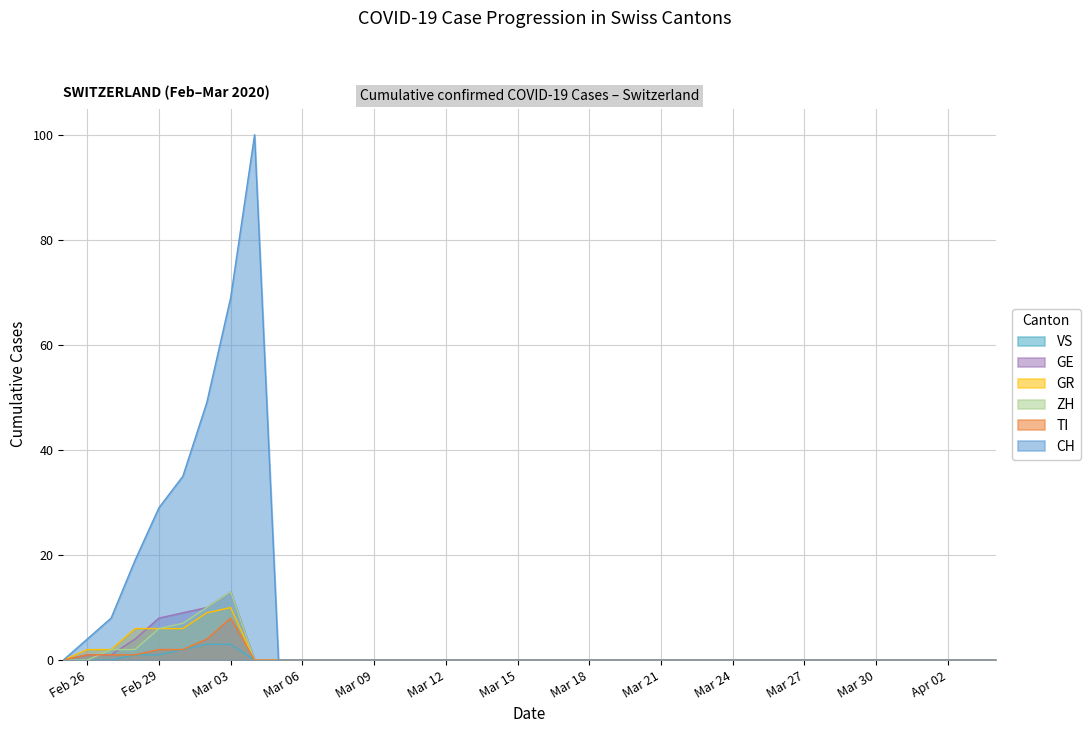

At which category is the sum across all series the highest?

Mar 03